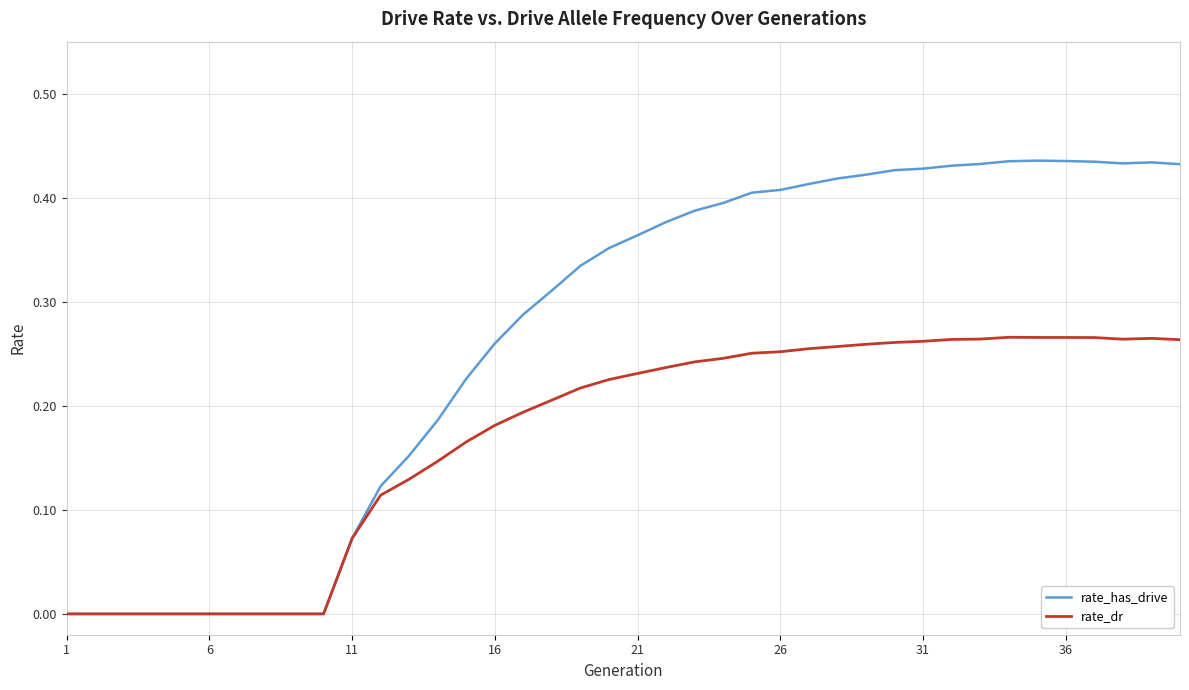

List the series in order of their overall mean, highest first.

rate_has_drive, rate_dr